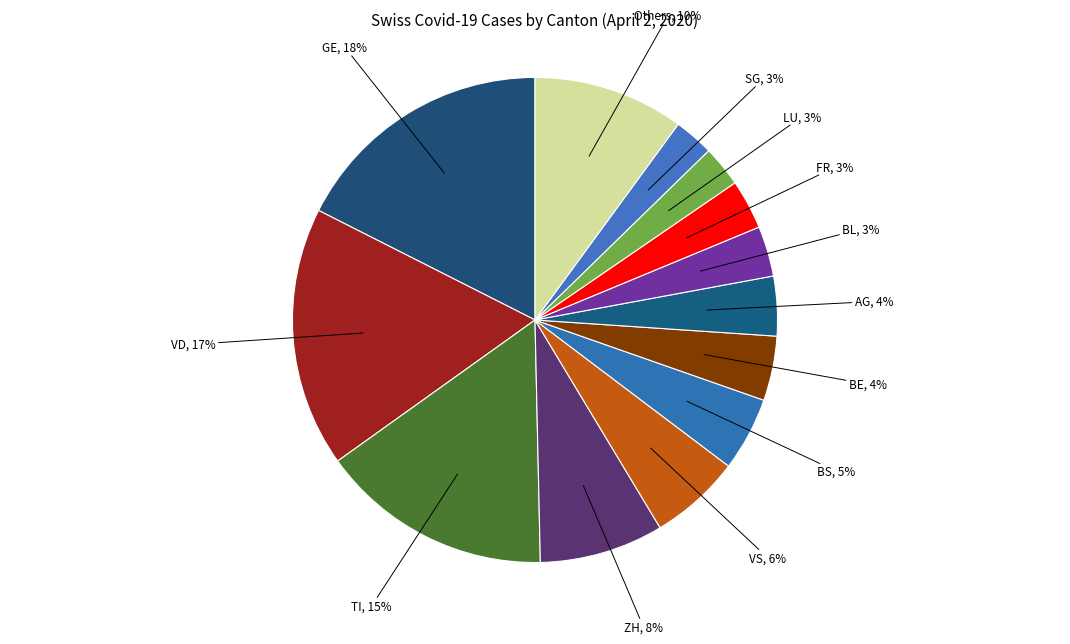

How many segments does this pie chart have?

13